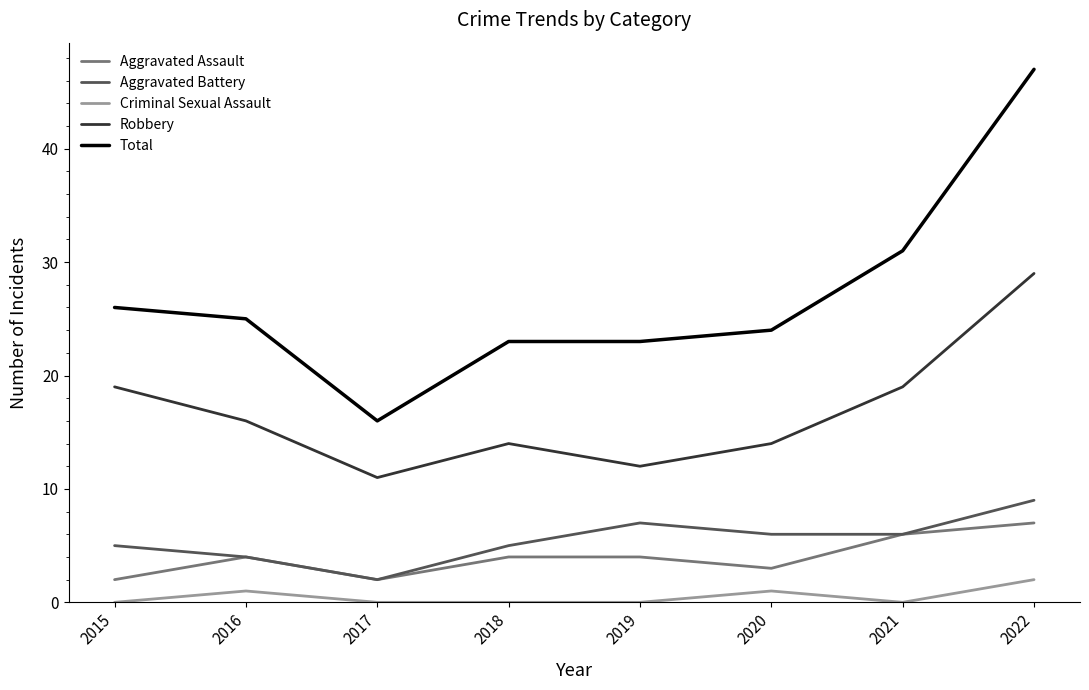

True or false: Aggravated Battery has a value of 2 at 2017.

True